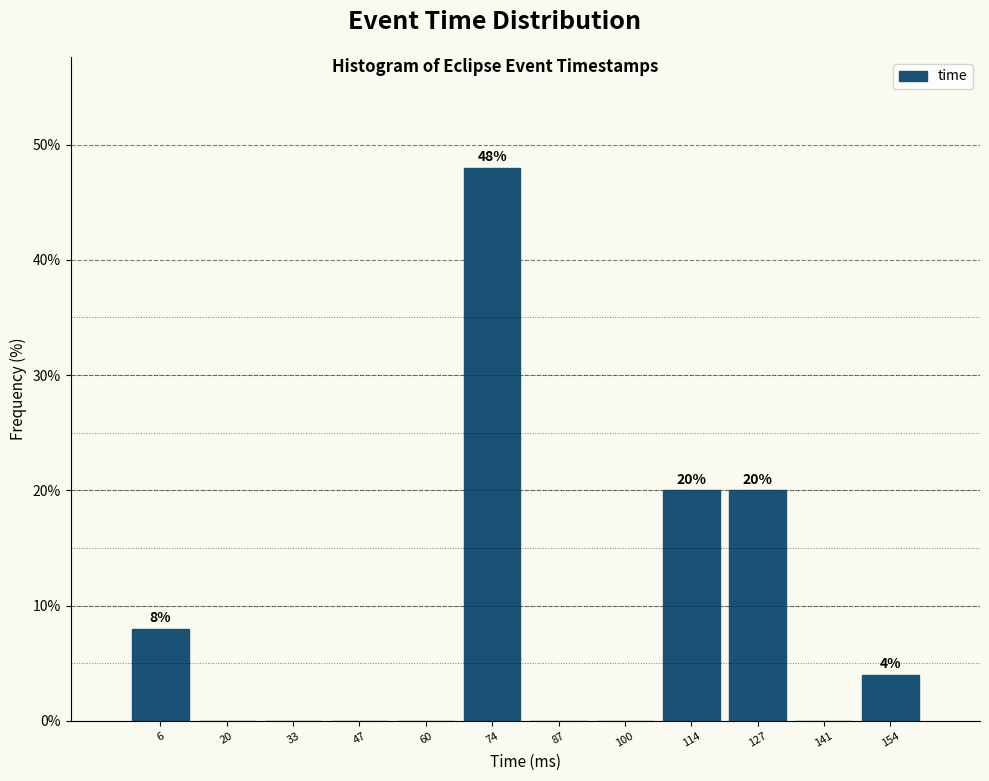

Reading left to right, list all the values displayed in this chart.

6=8	20=0	33=0	47=0	60=0	74=48	87=0	100=0	114=20	127=20	141=0	154=4